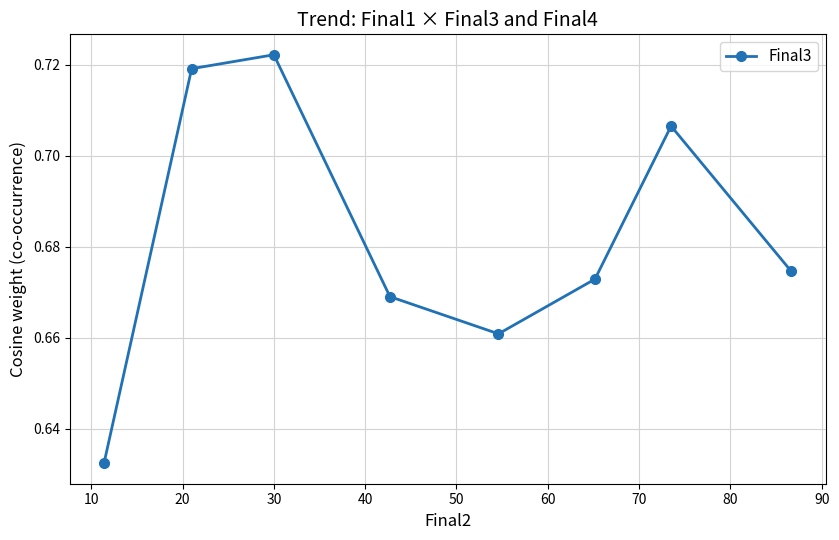

What is the sum of all values?

5.5